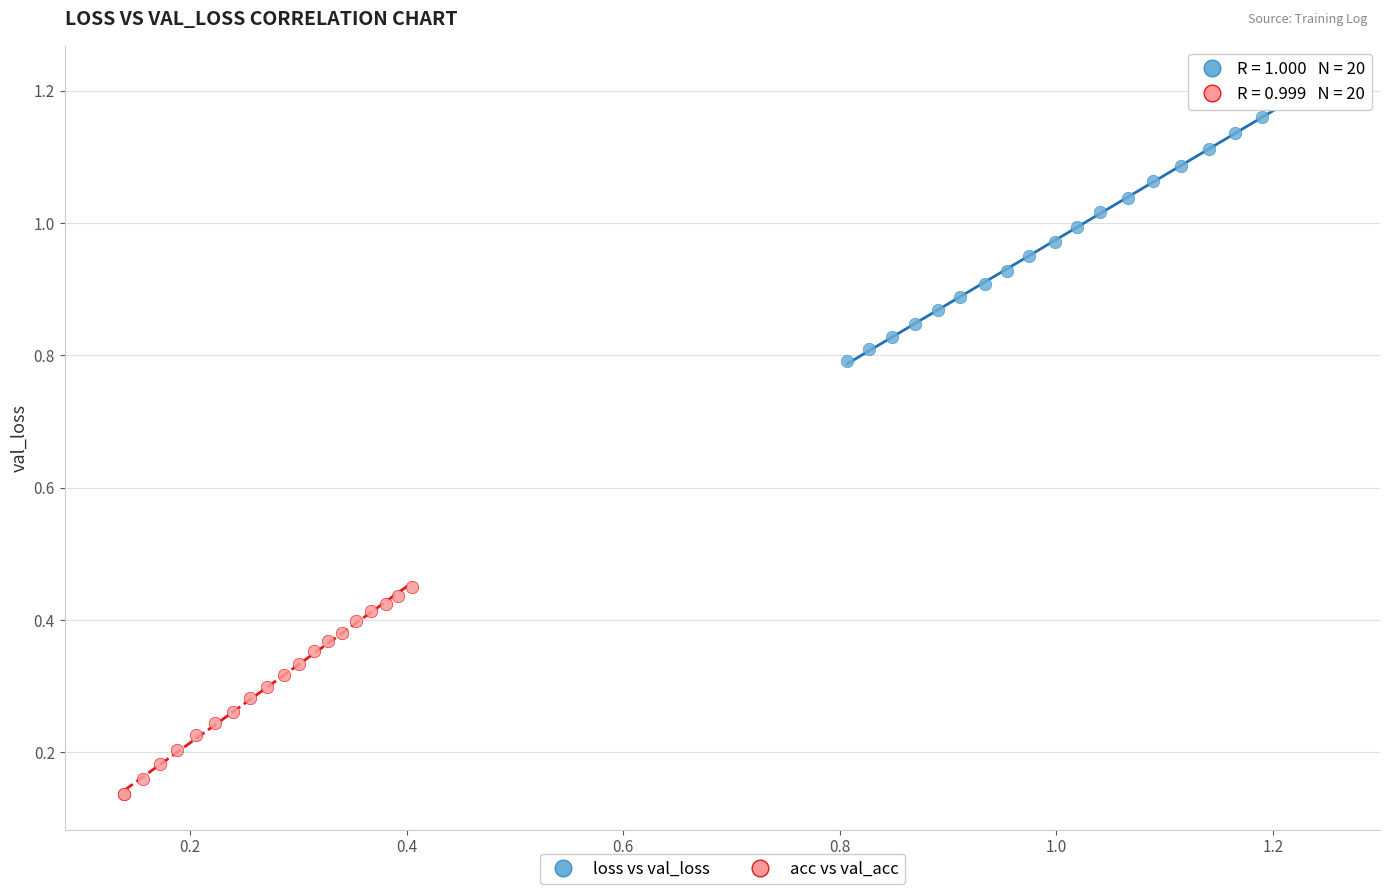

Which series contains the lowest Y value?

acc vs val_acc